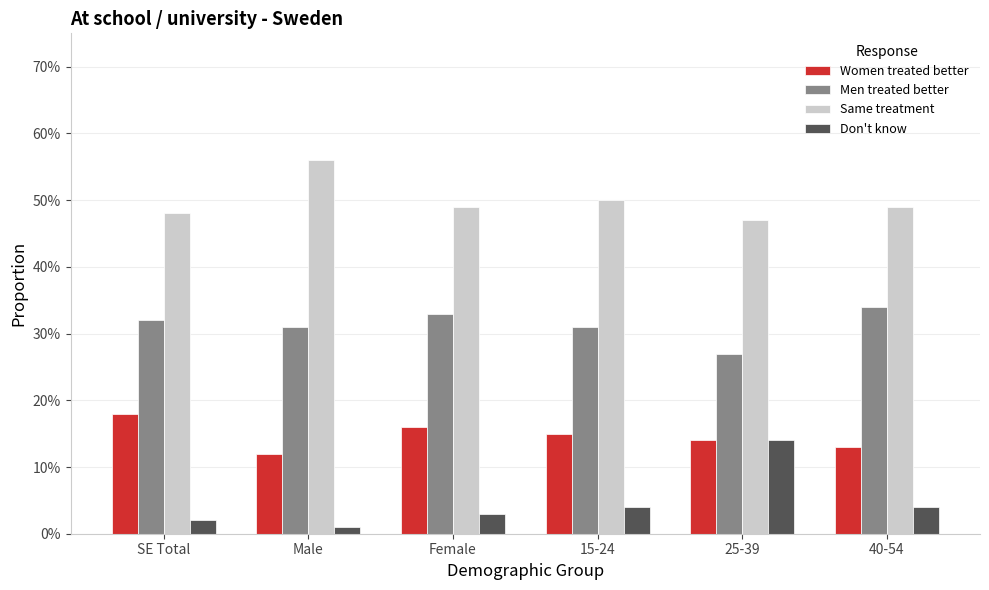

What are all the series names shown in the legend?

Women treated better, Men treated better, Same treatment, Don't know